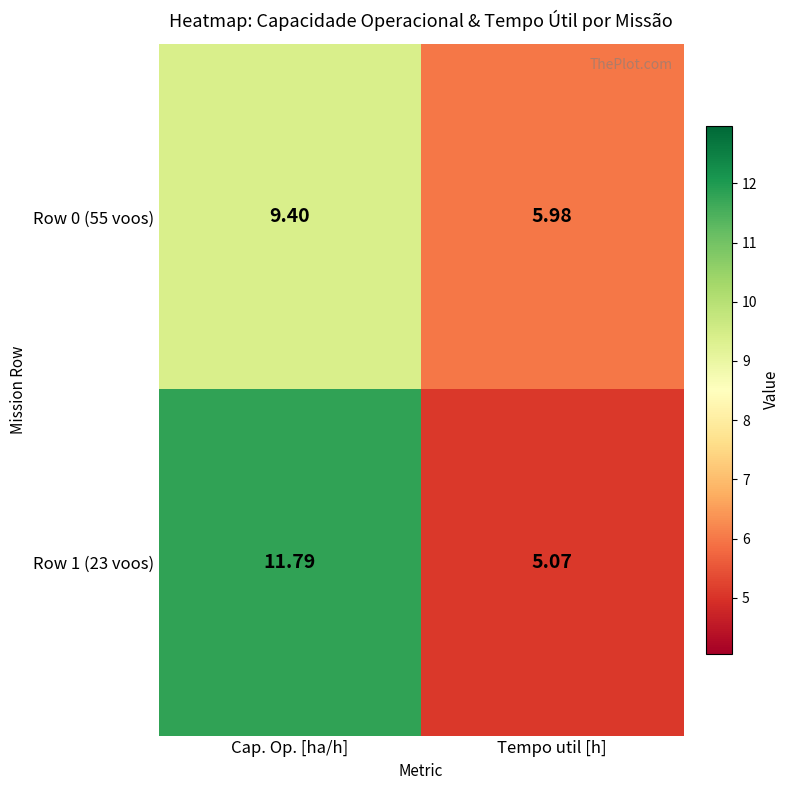

At which label does Row 0 (55 voos) reach its minimum?

Tempo util [h]